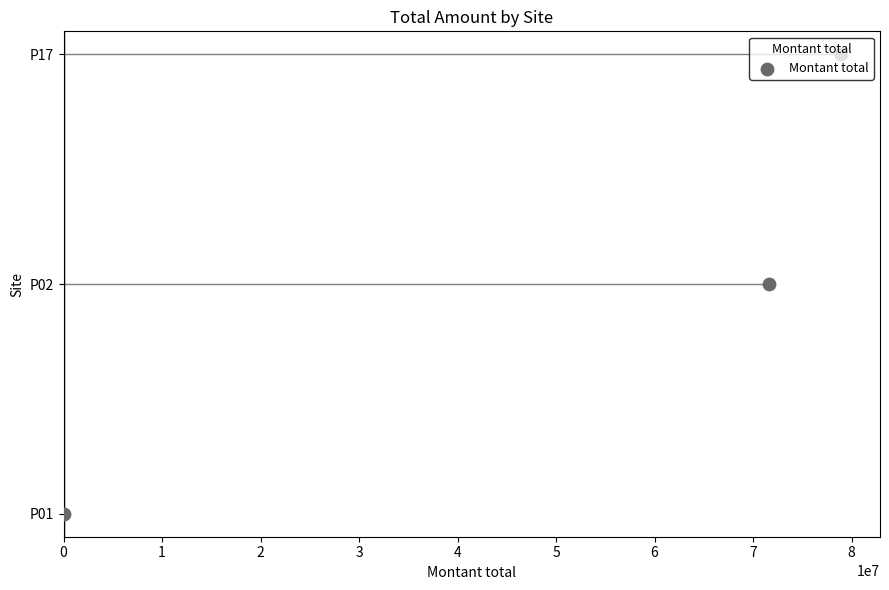

Between 1 and 2, which is larger?

2